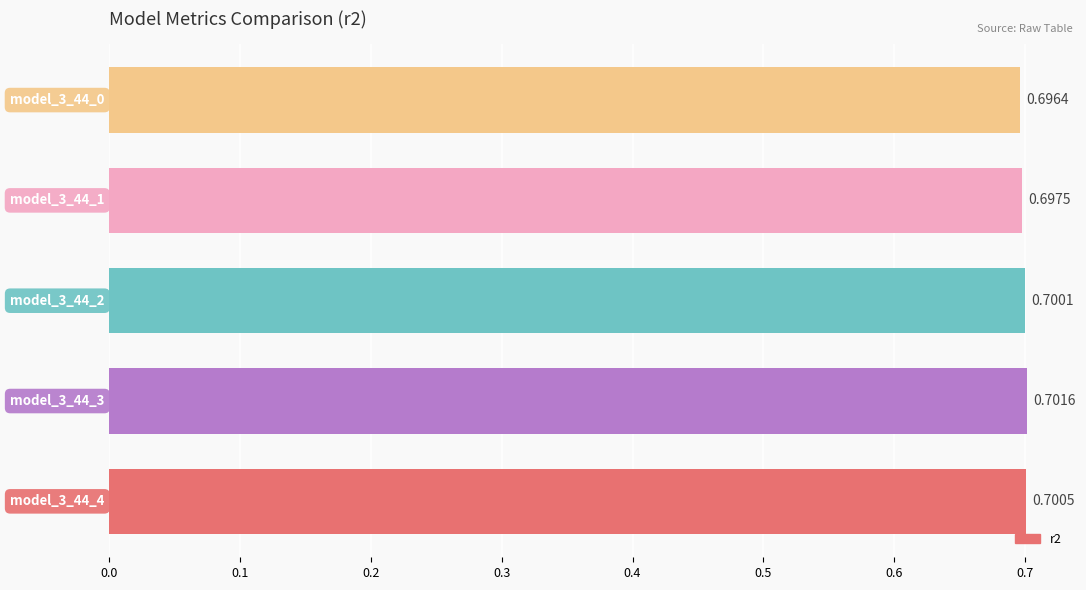

What is the sum of all values?

3.5